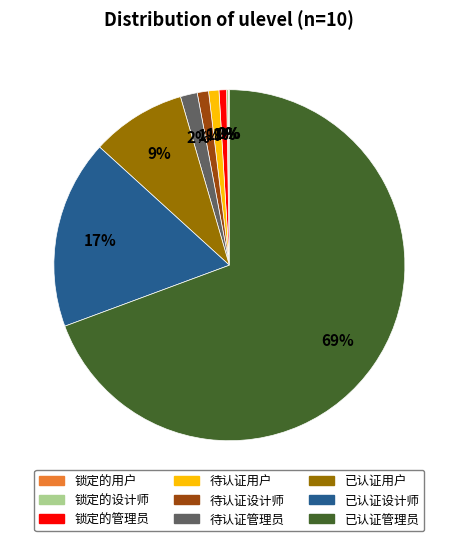

To the nearest percent, what is the average slice percentage?

11%